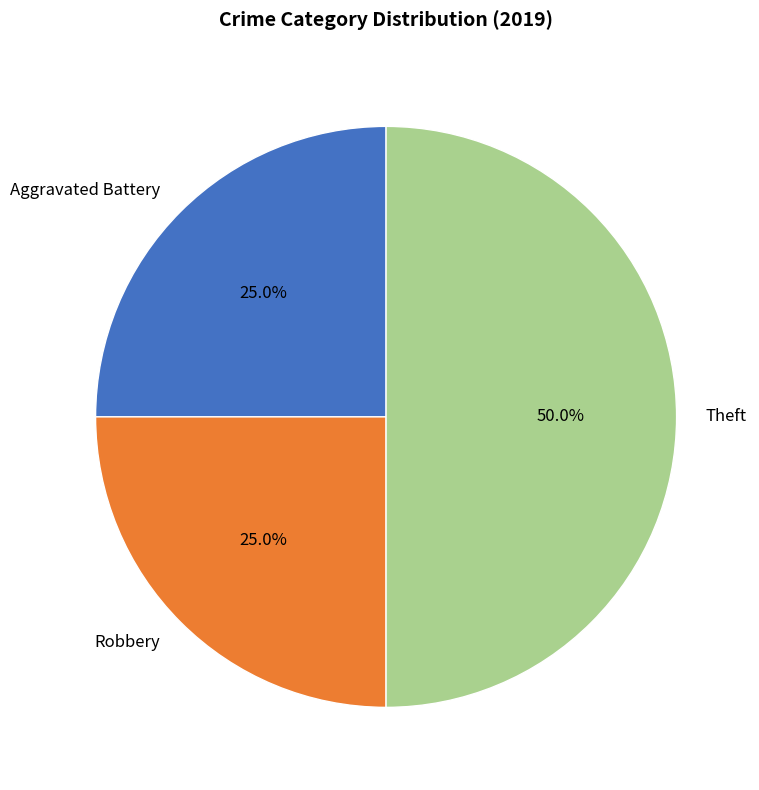

To the nearest percent, what percentage of the pie is Aggravated Battery?

25%